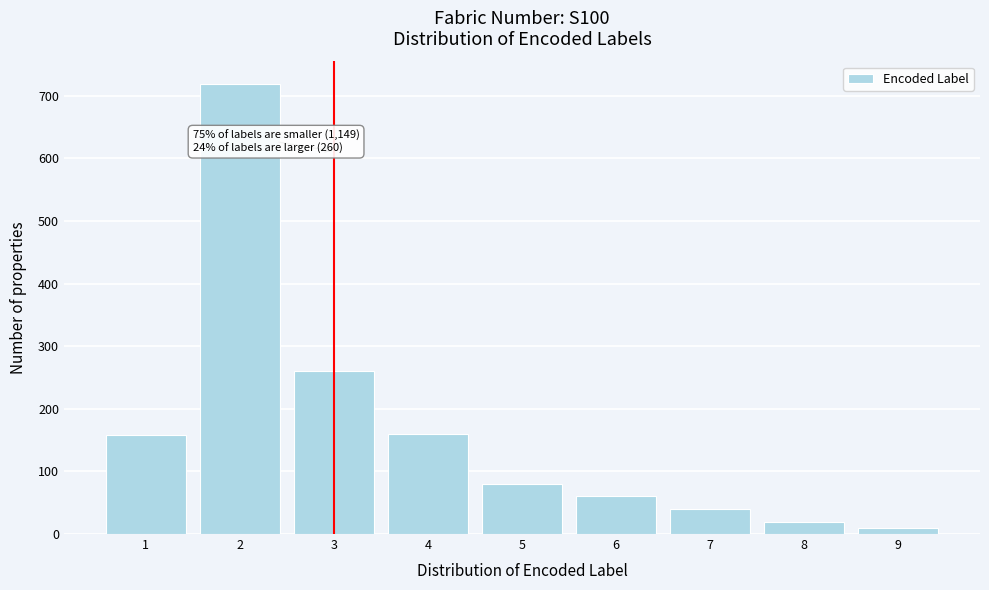

What is the change in value from 4 to 8?

-140